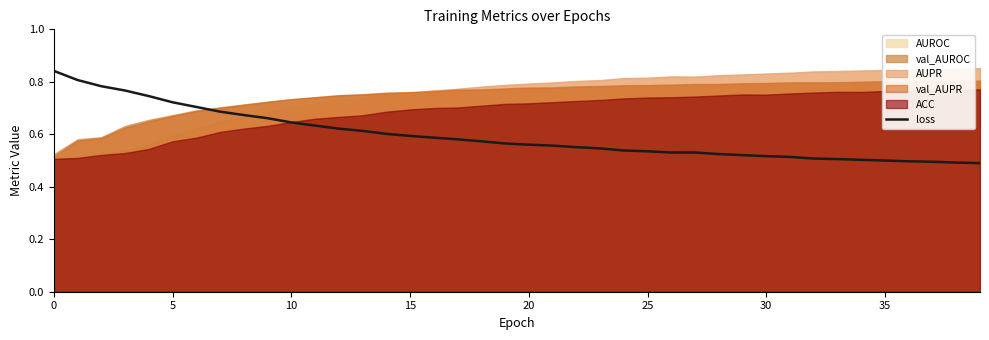

The value of loss at 35 is 0.5. True or false?

True